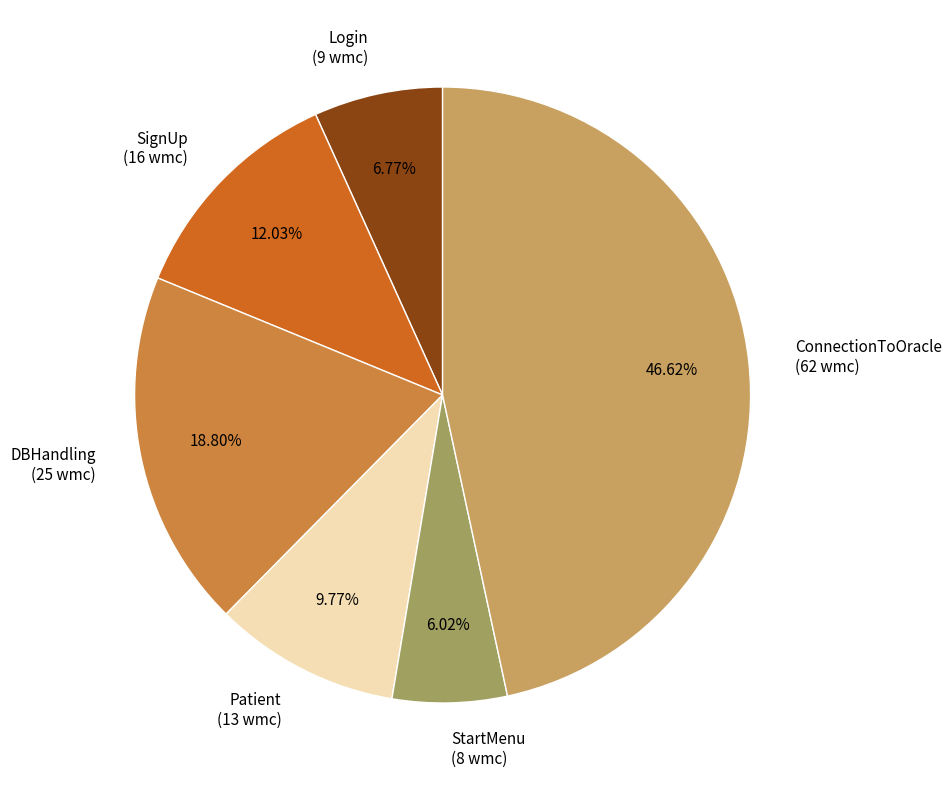

Is there any slice that represents more than half of the pie?

No